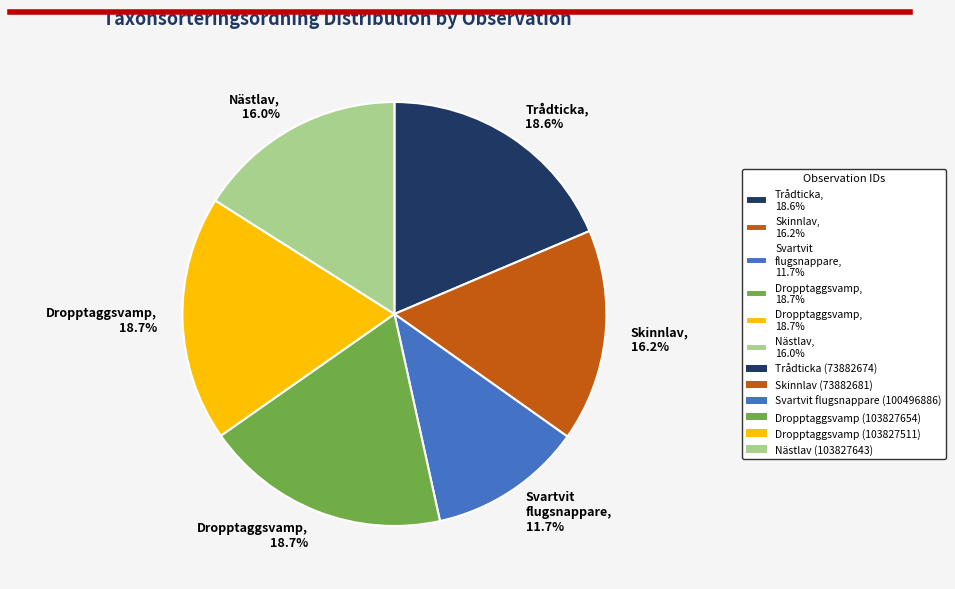

Is there a majority slice in this chart?

No